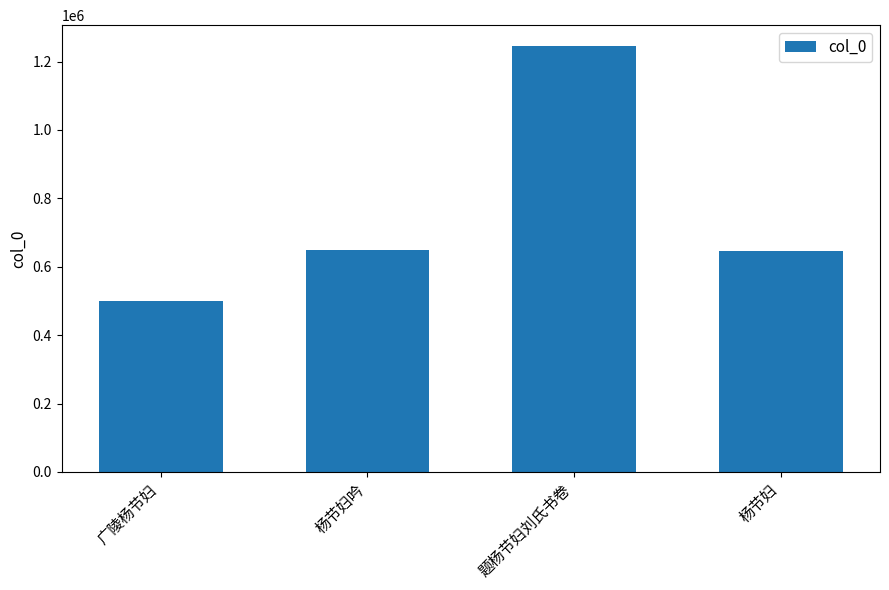

What is the difference between the maximum and minimum values?

743674